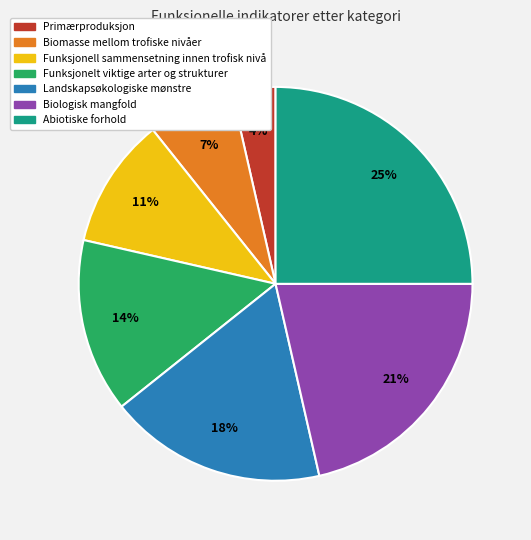

Is there any slice that represents more than half of the pie?

No